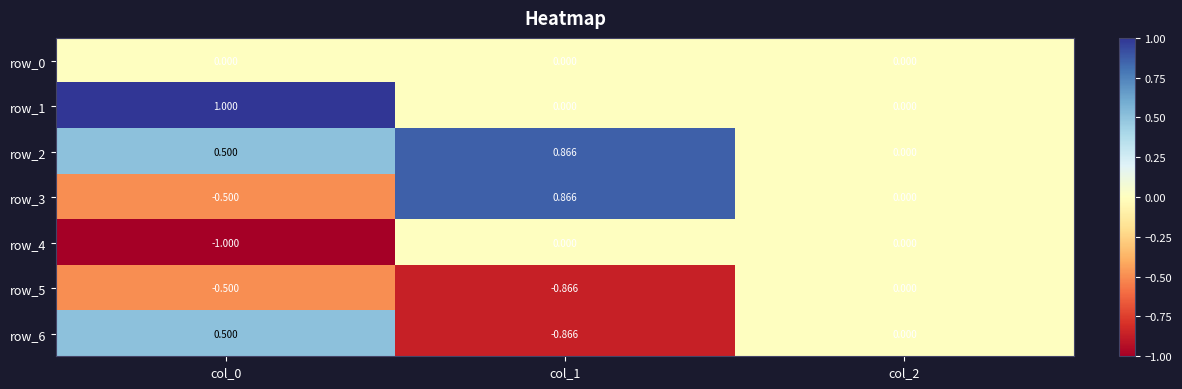

Is the value of row_6 at col_0 greater than the value of row_1 at col_2?

Yes